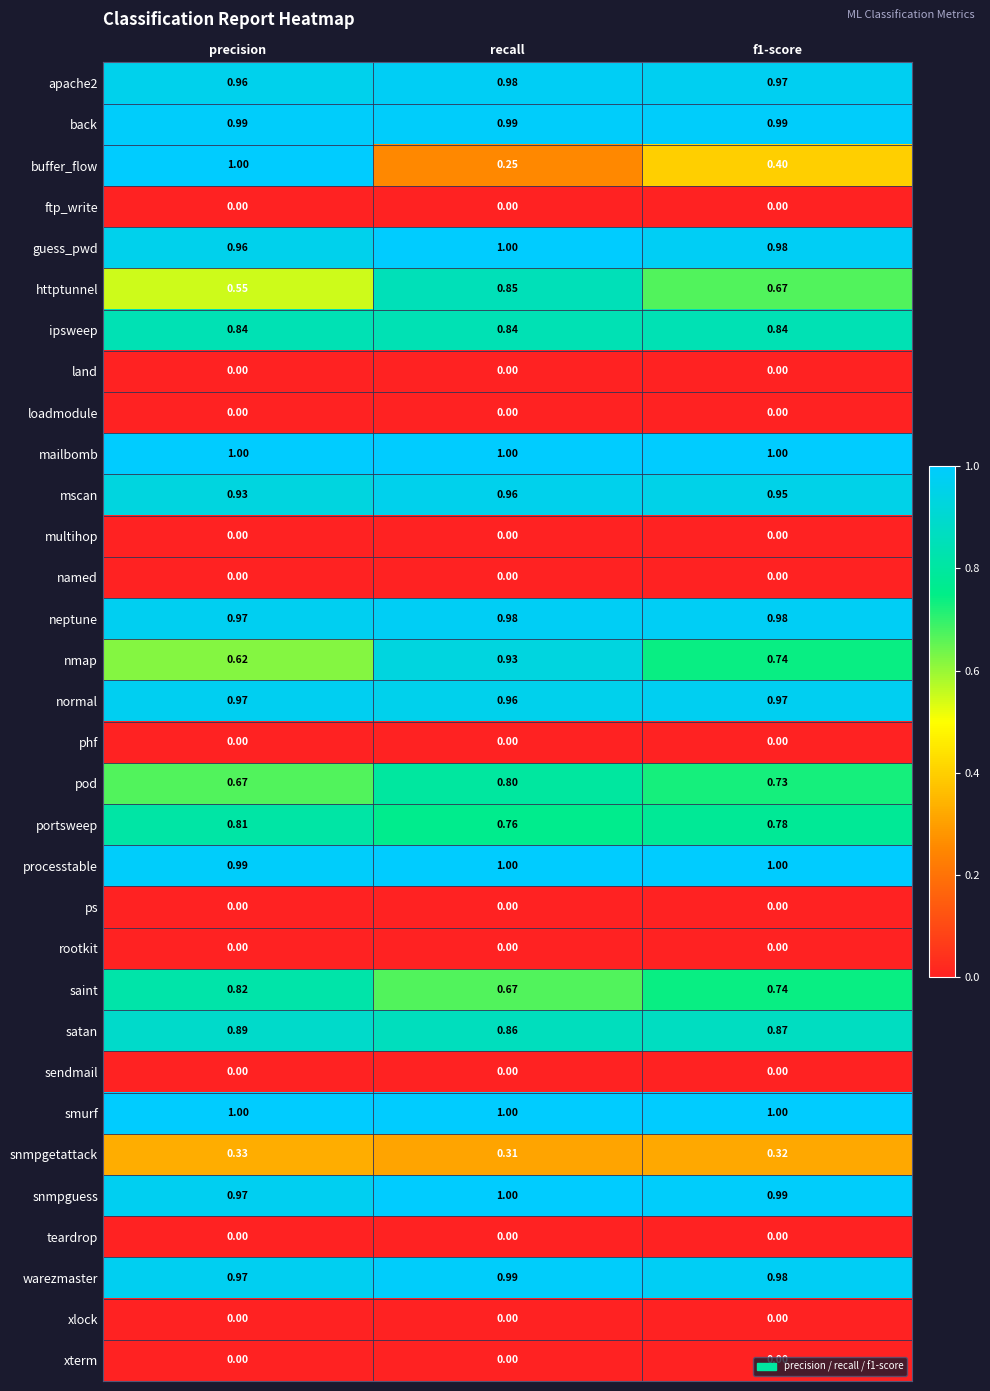

At which label does normal reach its minimum?

recall